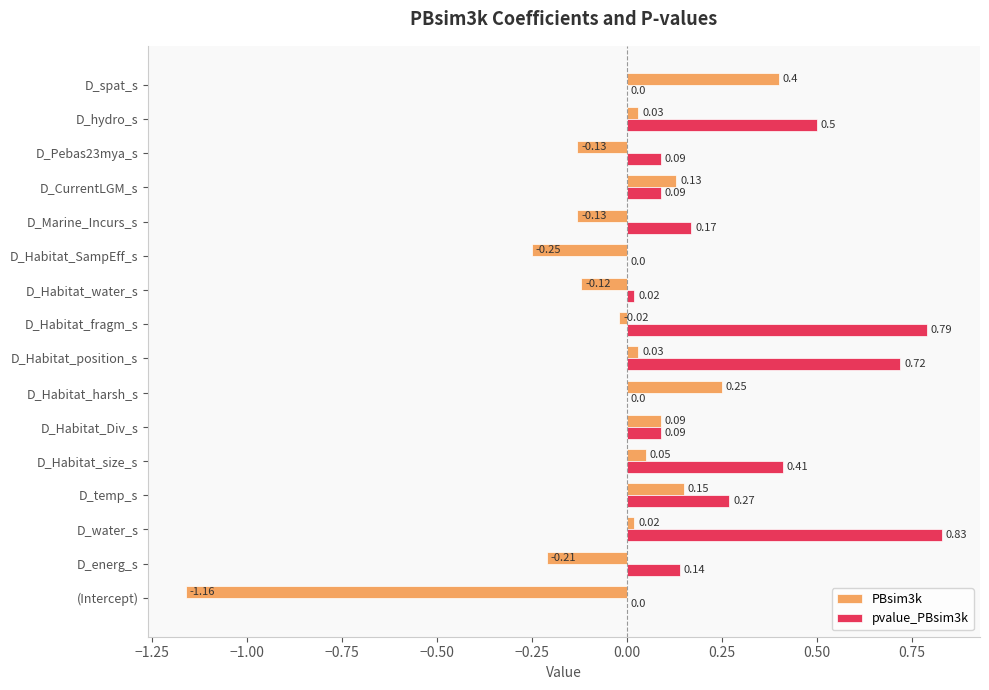

Which series changed the most between D_hydro_s and D_spat_s?

pvalue_PBsim3k